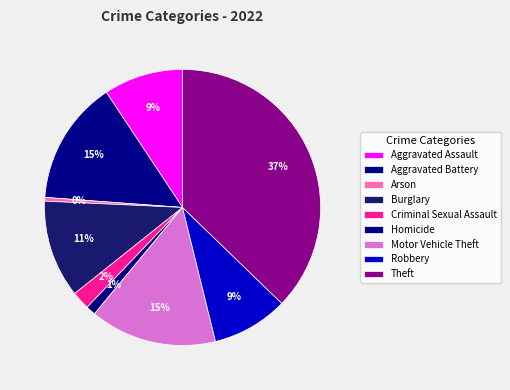

Which slice is the largest?

Theft